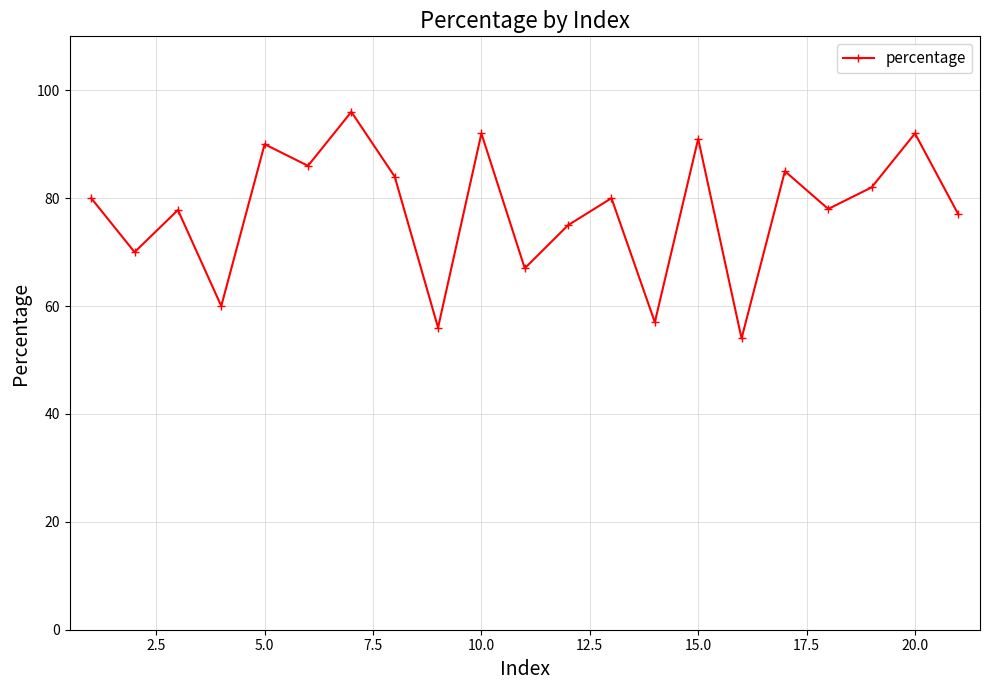

What is the difference between the maximum and second lowest values?

40.0